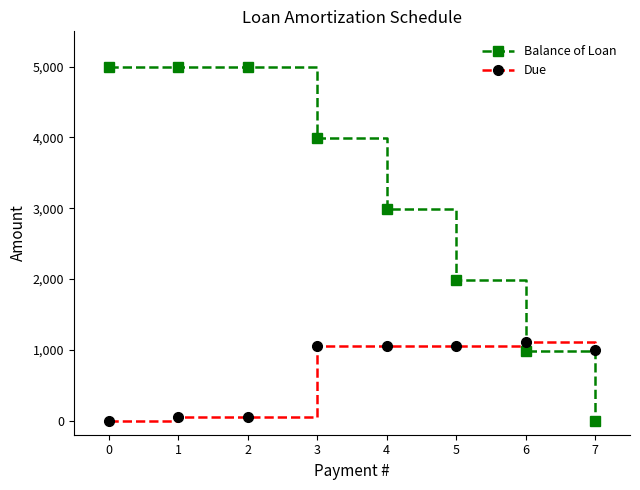

At 1, list the series in order from largest to smallest.

Balance of Loan, Due